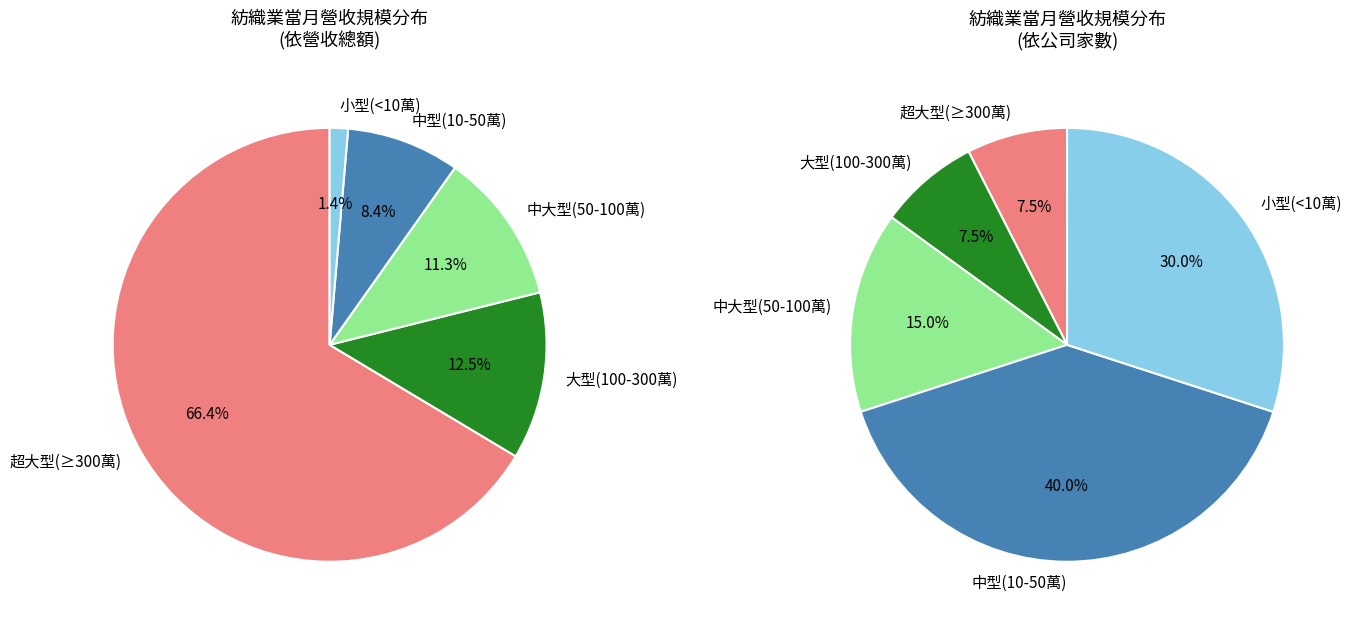

True or false: 年興 accounts for 8% of the total.

False